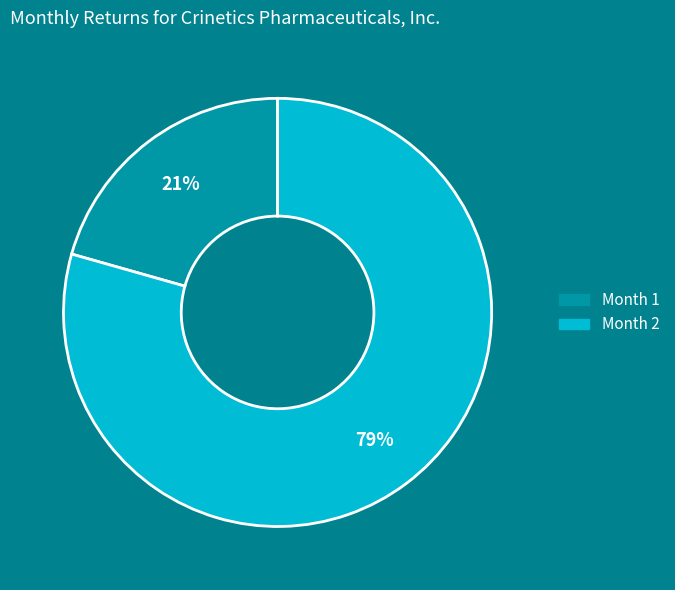

To the nearest percent, what is the average slice percentage?

50%